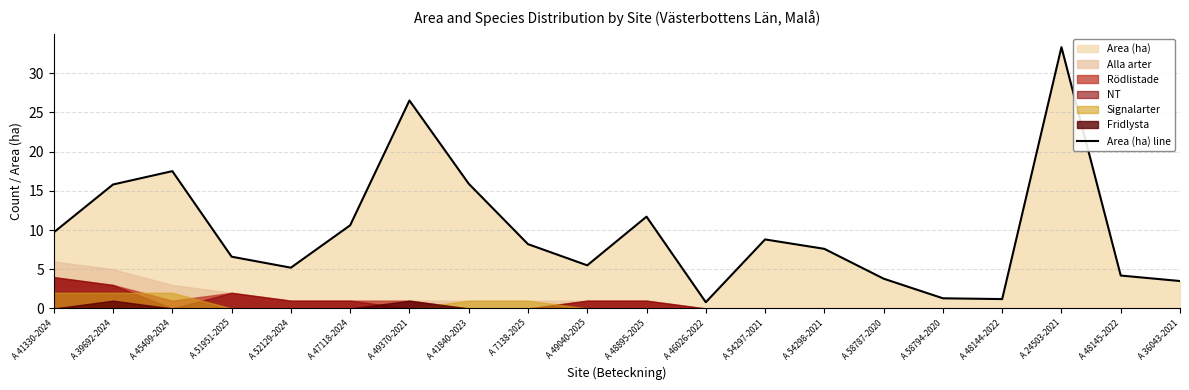

What position from the right is A 58794-2020?

5